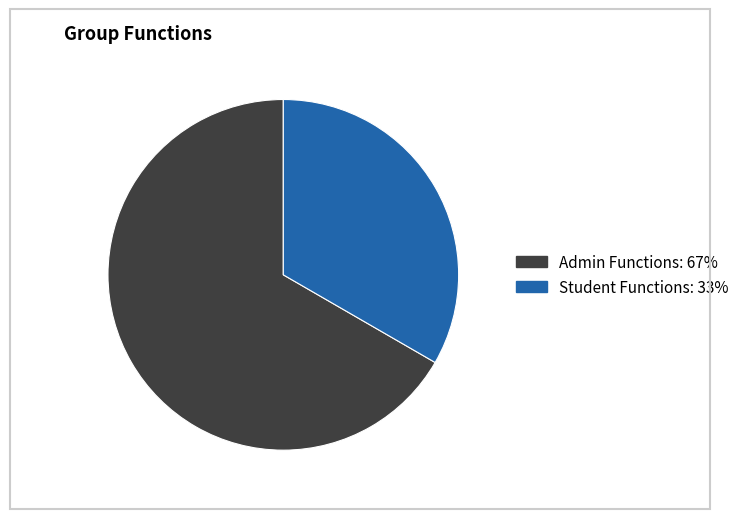

Rank the categories by value from lowest to highest.

Student Functions, Admin Functions